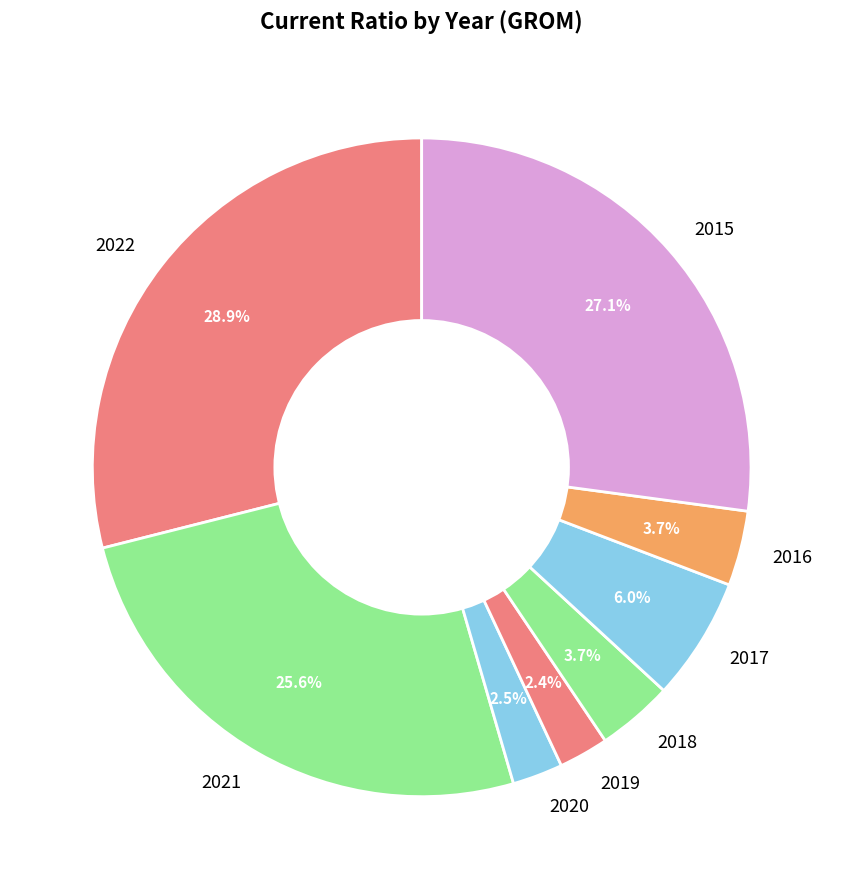

Count the number of slices in the pie.

8